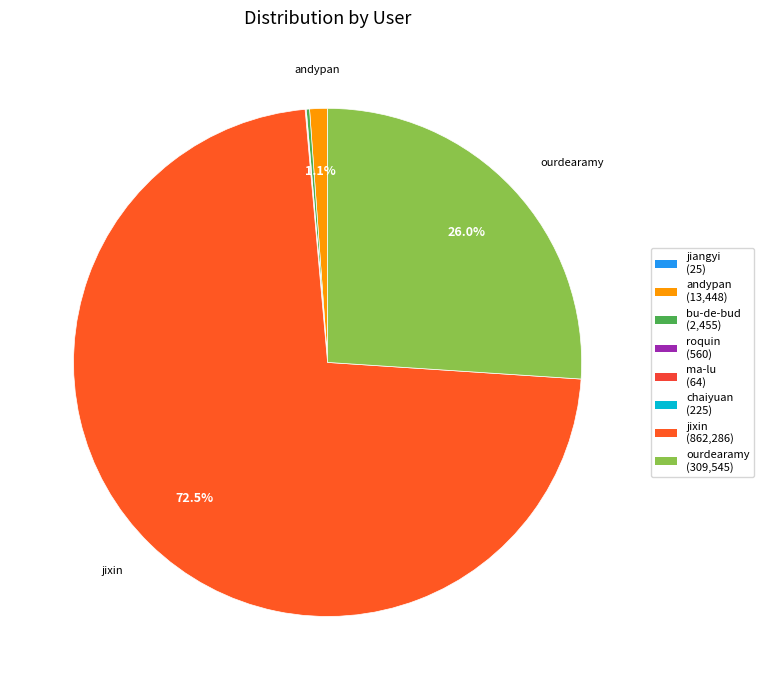

Which slice represents more than half of the pie?

jixin